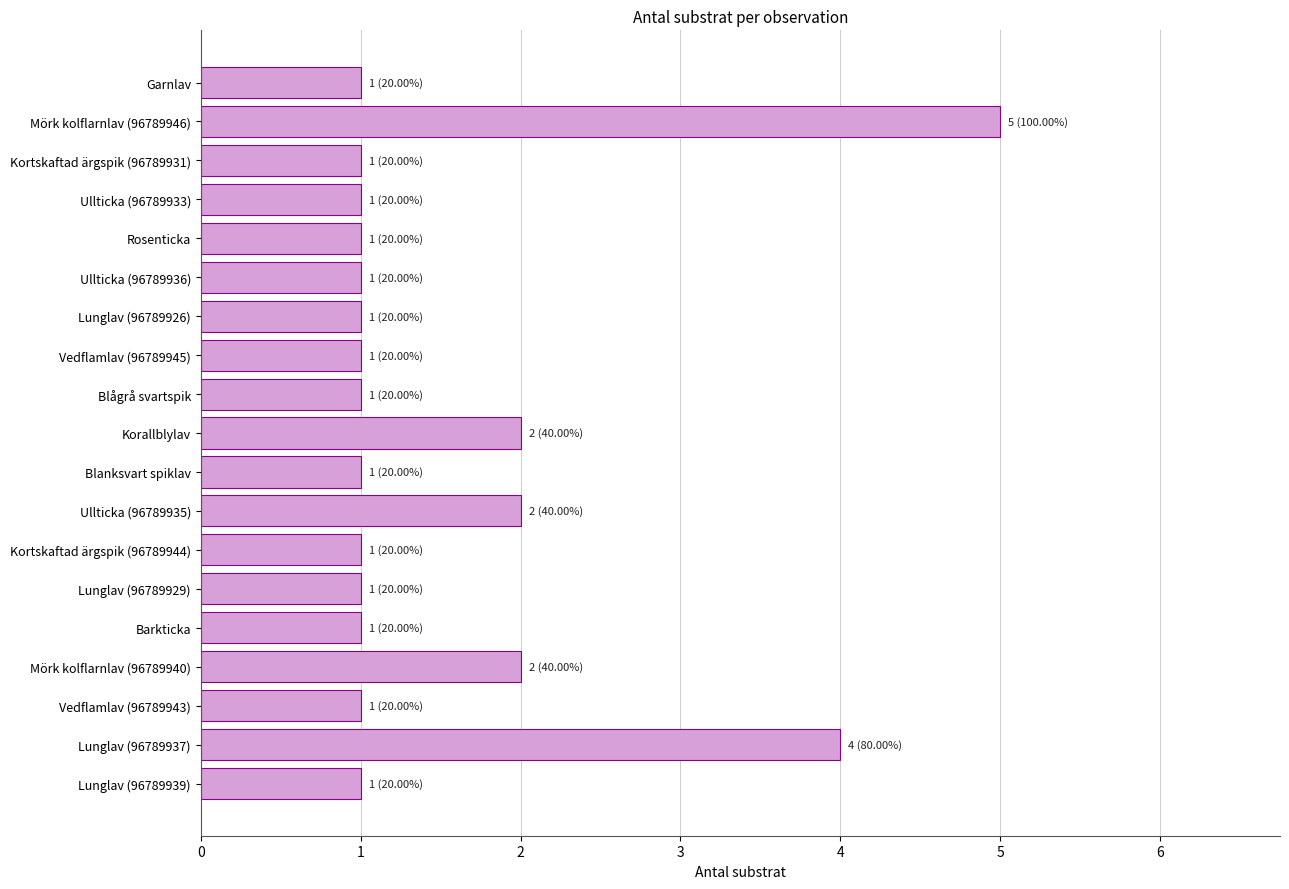

Is it true that the value at Lunglav (96789939) is 1?

True